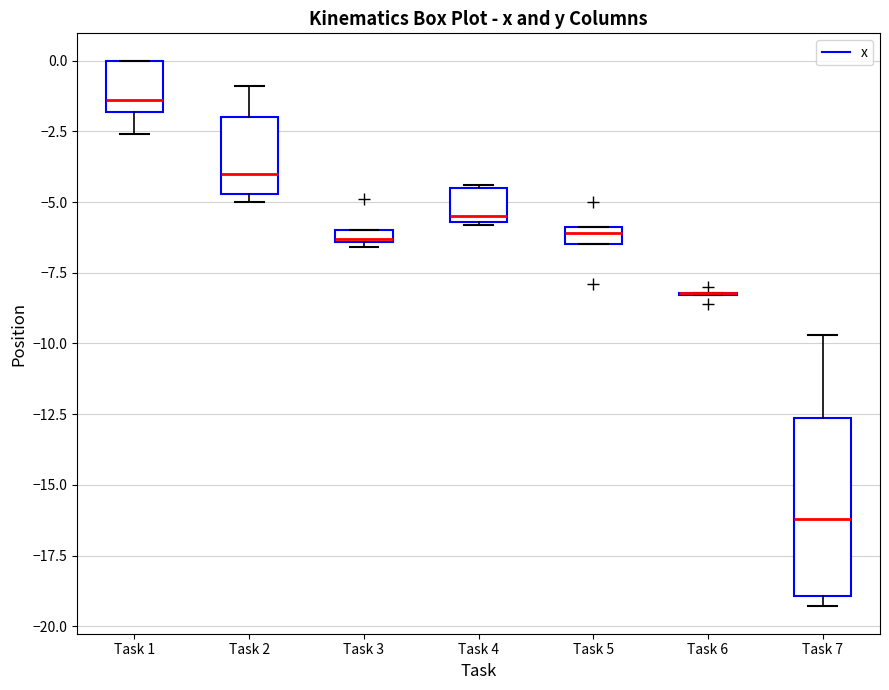

Comparing the boxes themselves (not the whiskers), which one is the tallest?

Task 7